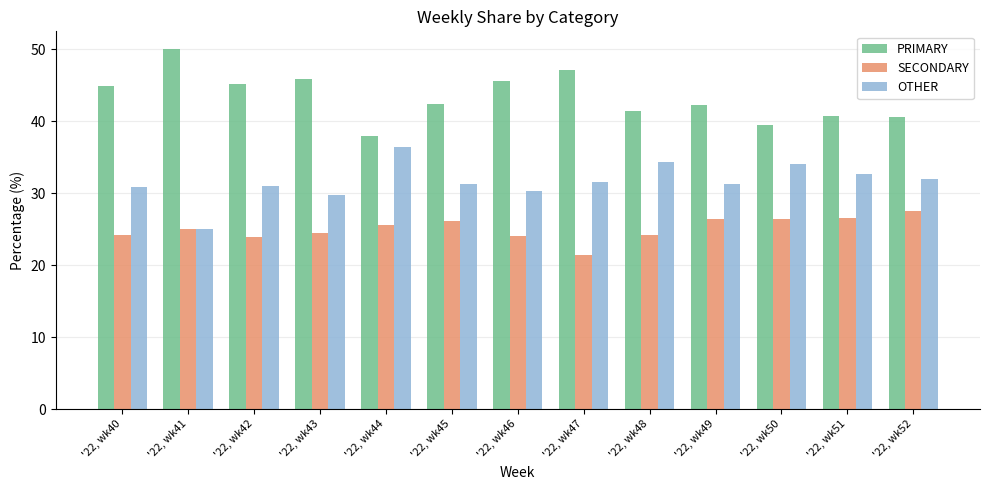

What is the sum of all SECONDARY values?

325.9